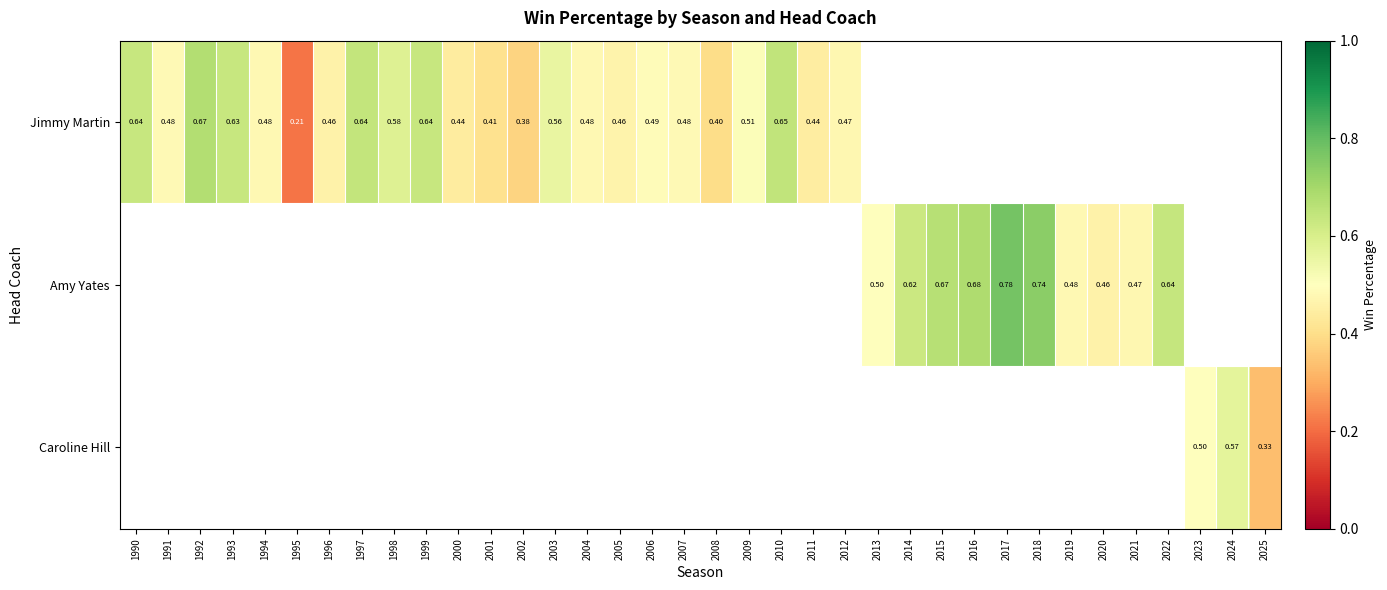

Which category has the lowest value across all series?

1995